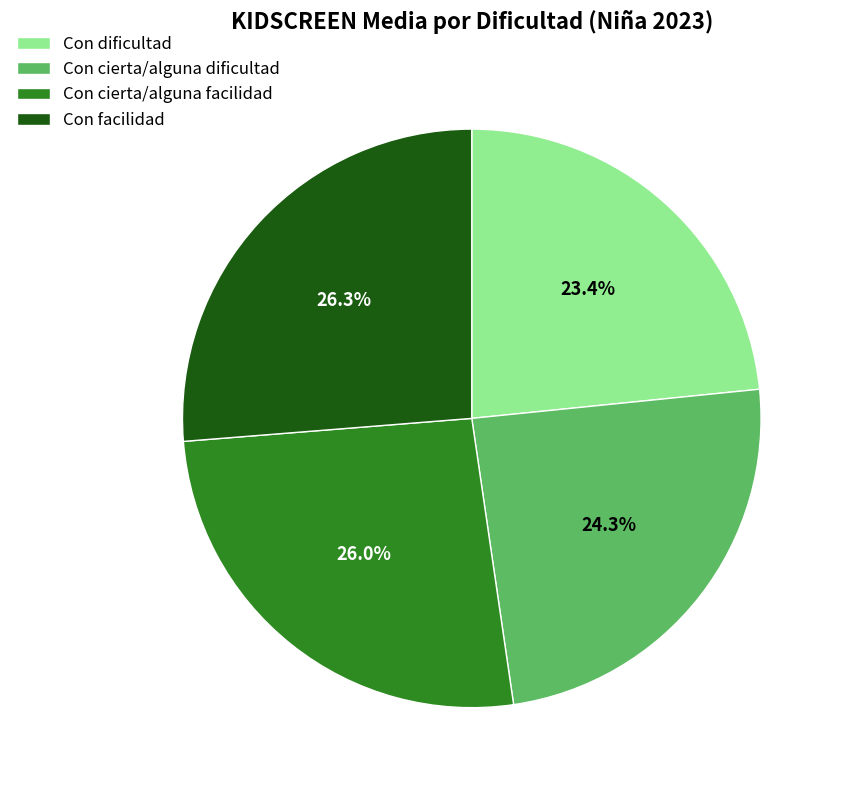

How many slices are in this pie chart?

4